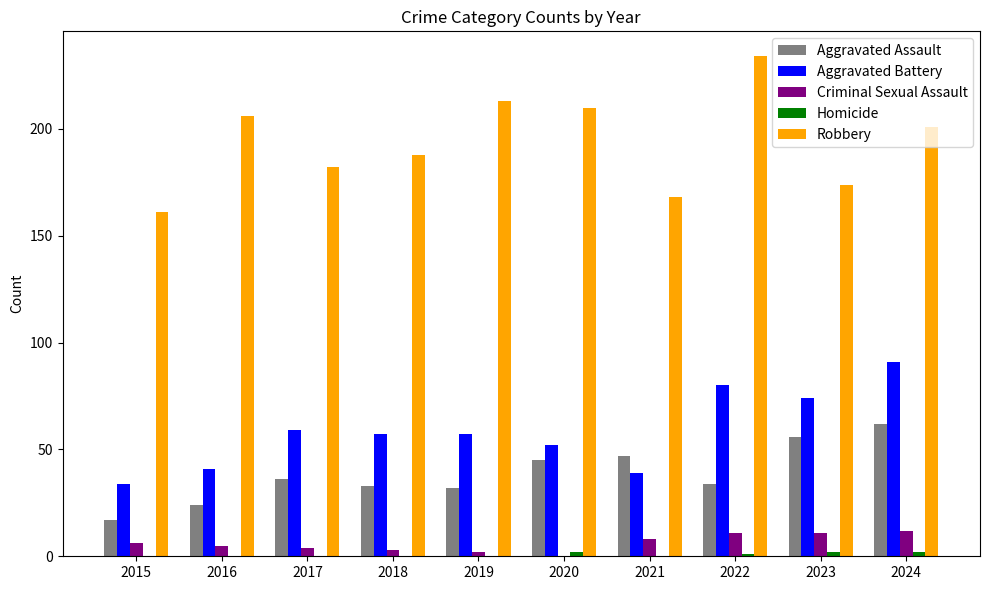

The value of Robbery at 2024 is 201. True or false?

True